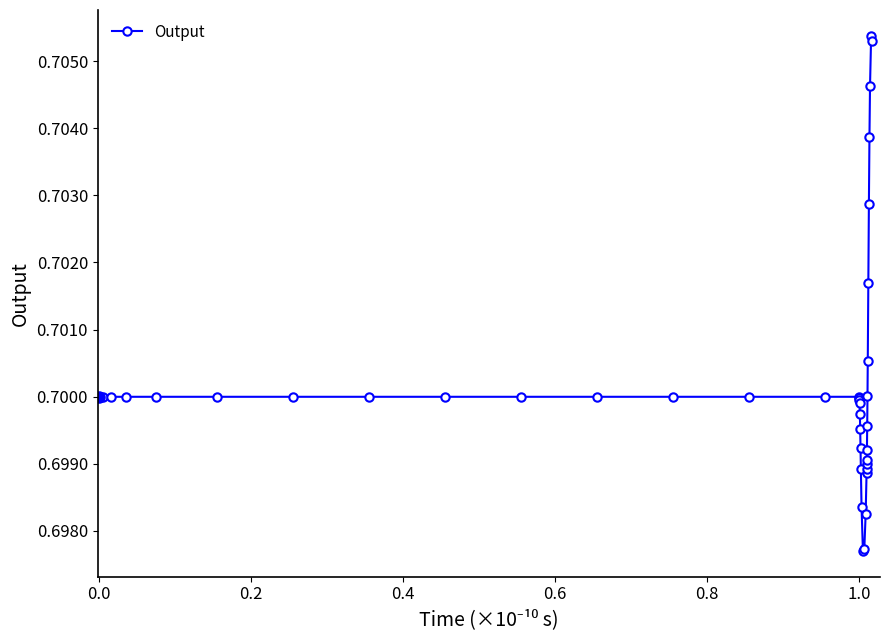

Count the values in the range 0 to 1.

40